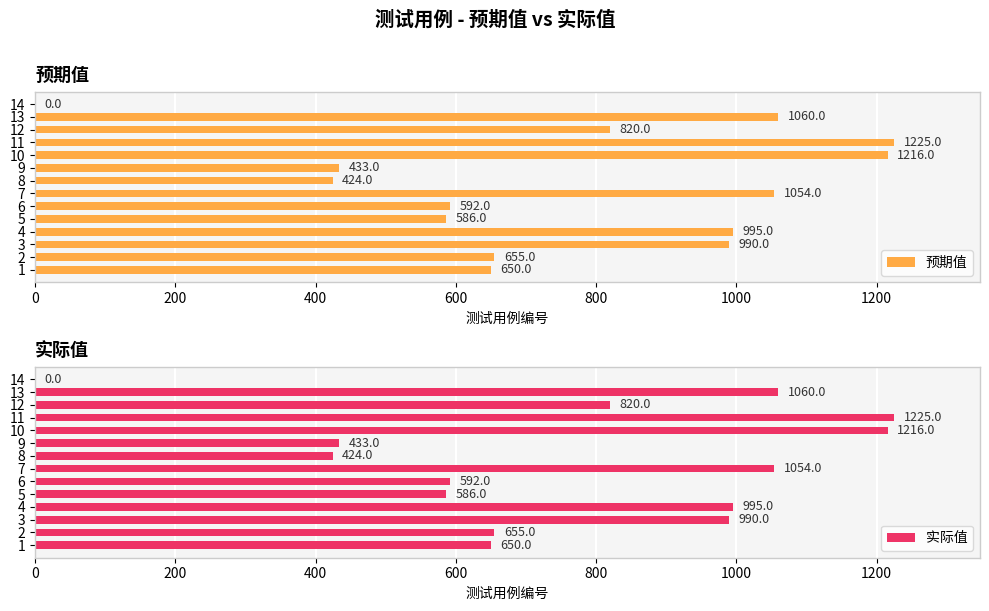

Are the bars horizontal?

Yes